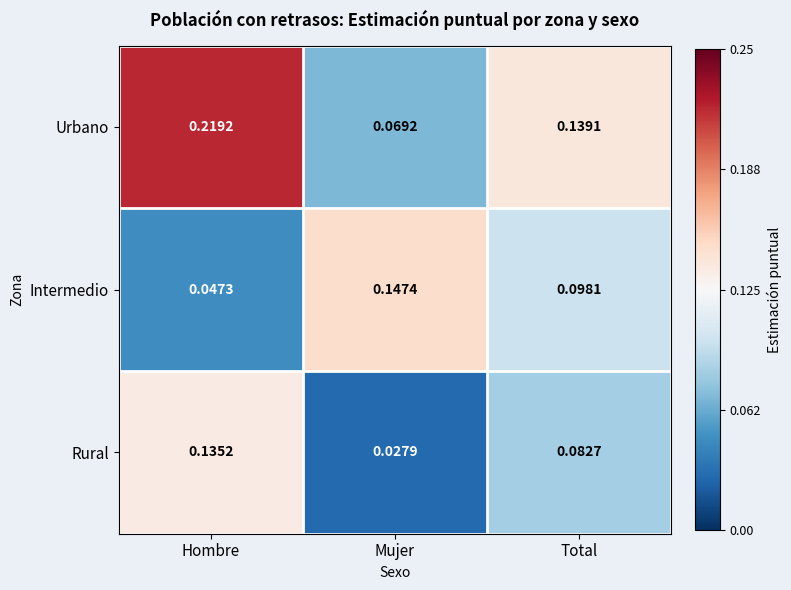

Which category has the lowest value in the Intermedio series?

Hombre